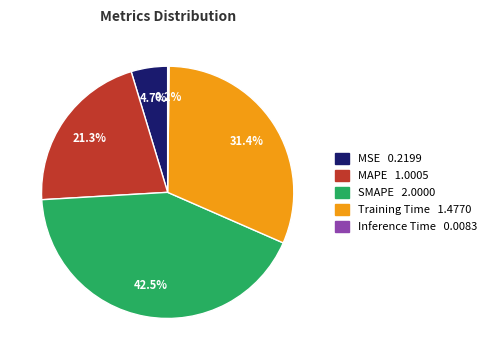

Combined, do SMAPE and MSE account for over 50%?

No